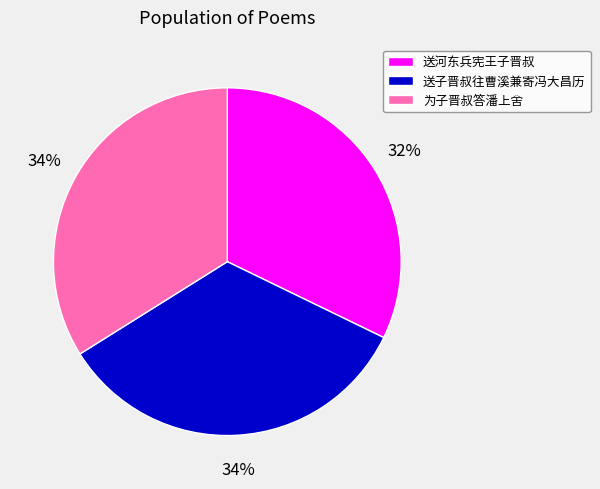

The 为子晋叔答潘上舍 slice represents 34% of the pie. True or false?

True